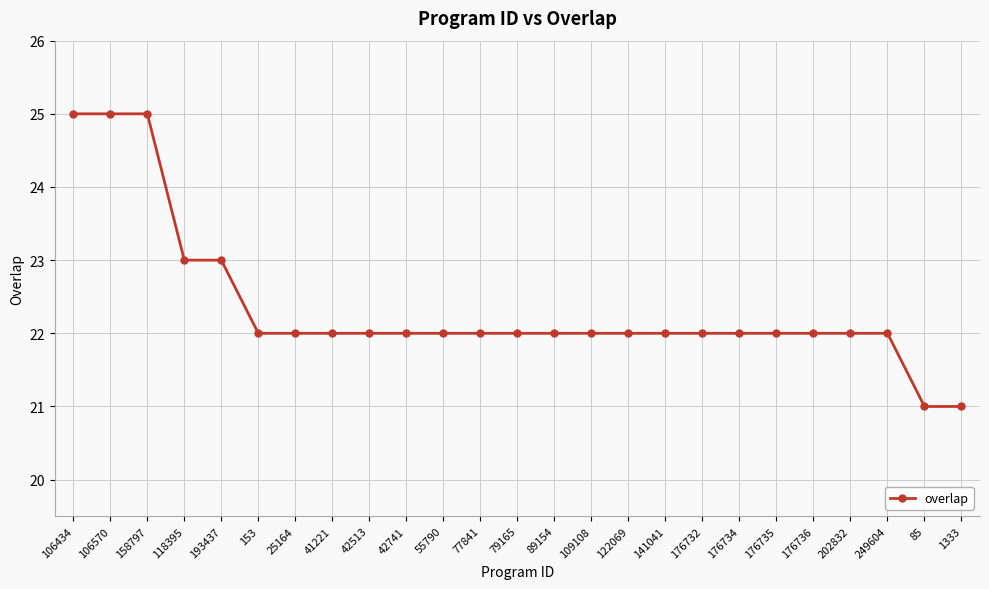

What is the sum of all values?

559